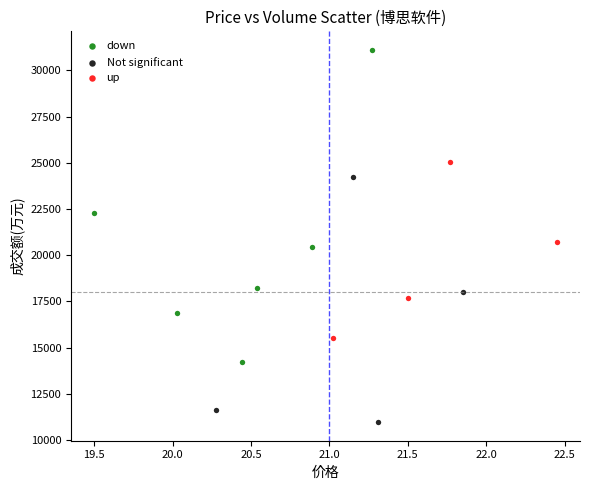

Which series contains the highest Y value?

down